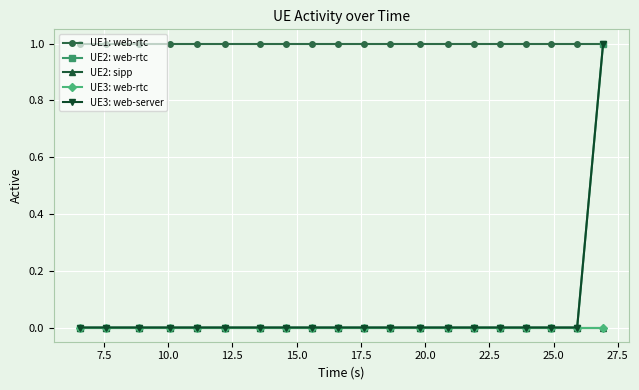

Does the chart display data point markers on the line(s)?

Yes